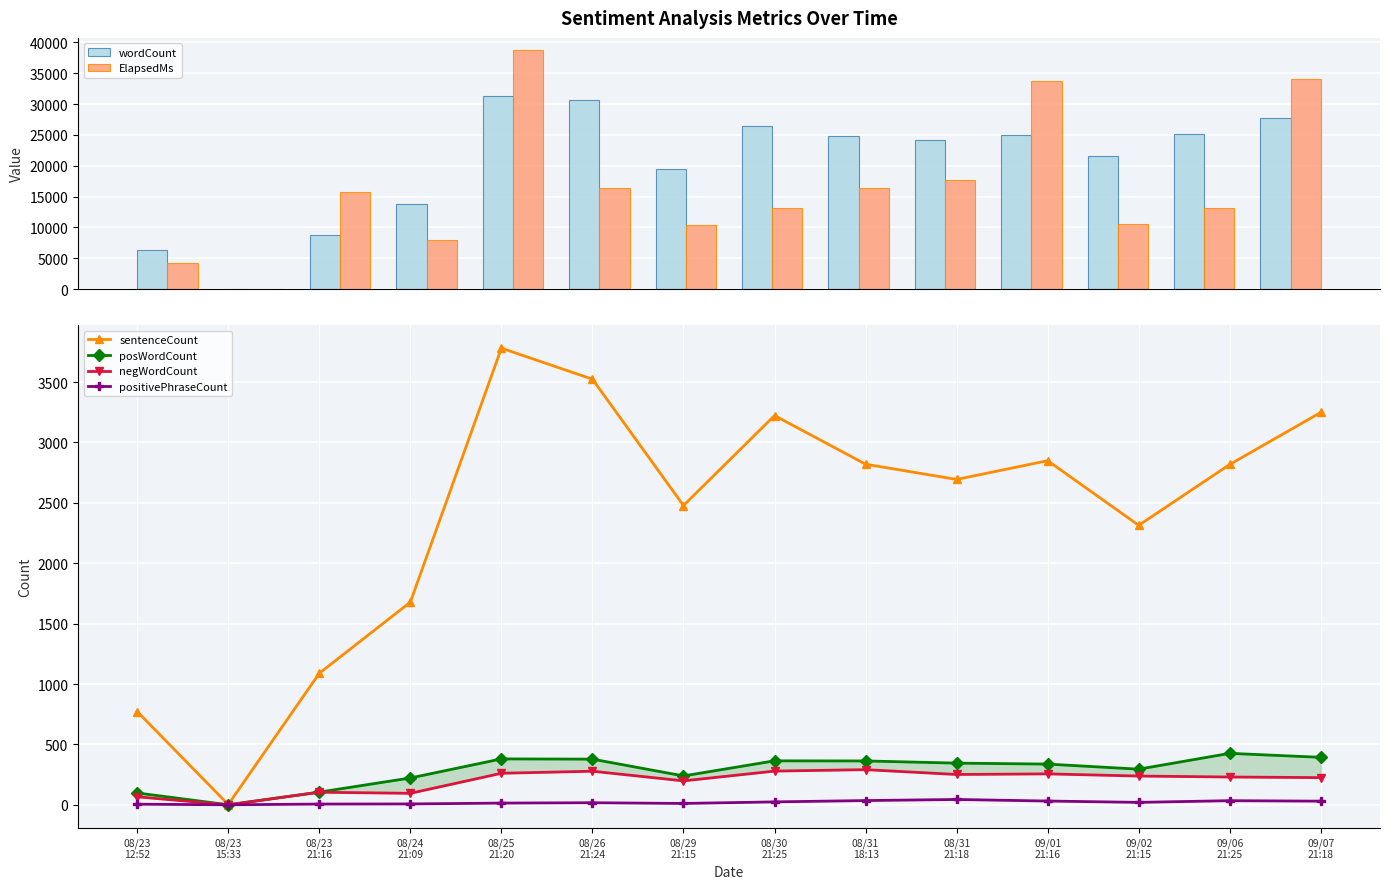

Rank the categories by positivePhraseCount value from highest to lowest.

08/31
21:18, 08/31
18:13, 09/06
21:25, 09/01
21:16, 09/07
21:18, 08/30
21:25, 09/02
21:15, 08/26
21:24, 08/25
21:20, 08/29
21:15, 08/24
21:09, 08/23
21:16, 08/23
12:52, 08/23
15:33